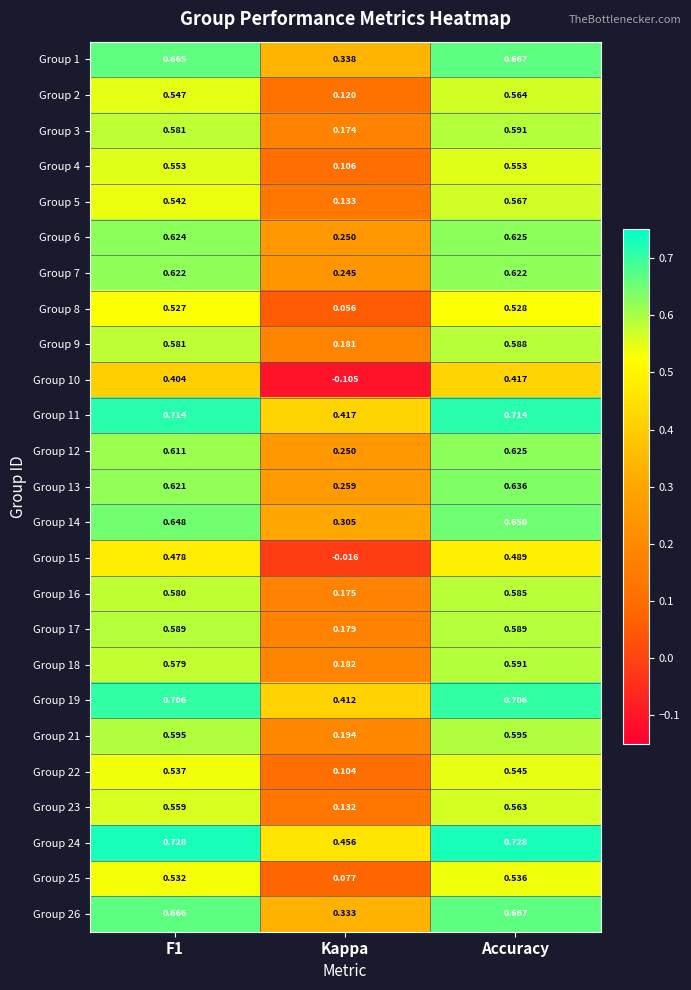

At which category does the chart reach its minimum across all series?

Kappa